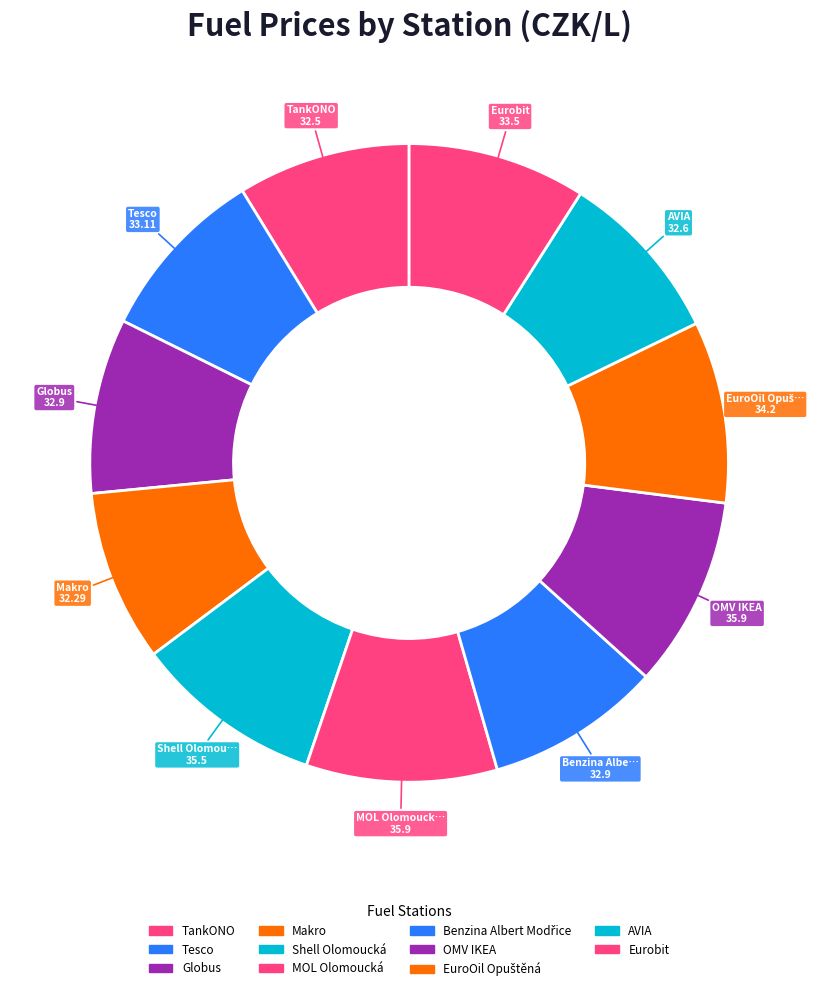

Count the number of slices in the pie.

11